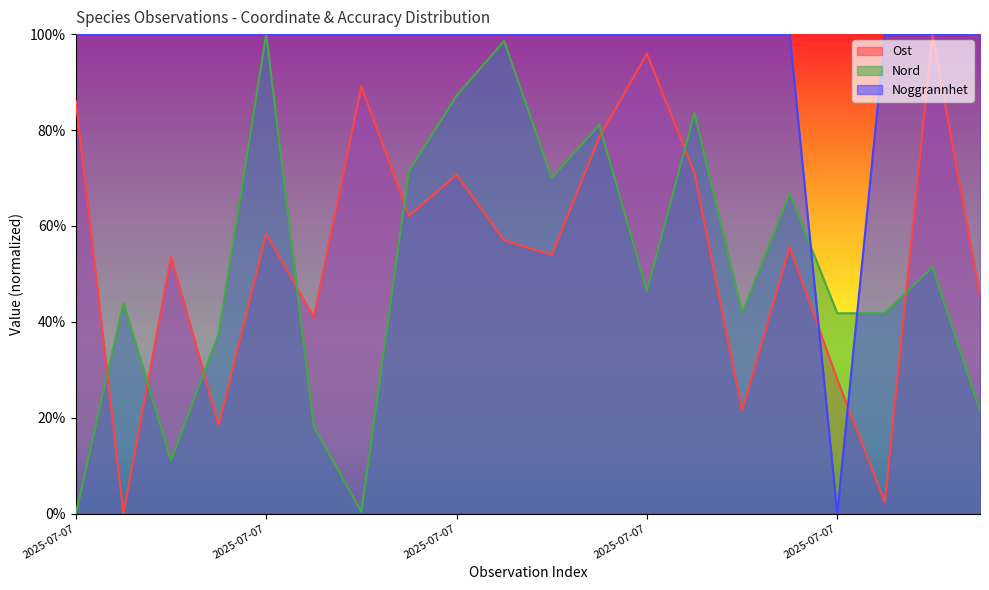

Which category has the highest value in the Noggrannhet series?

2025-07-07